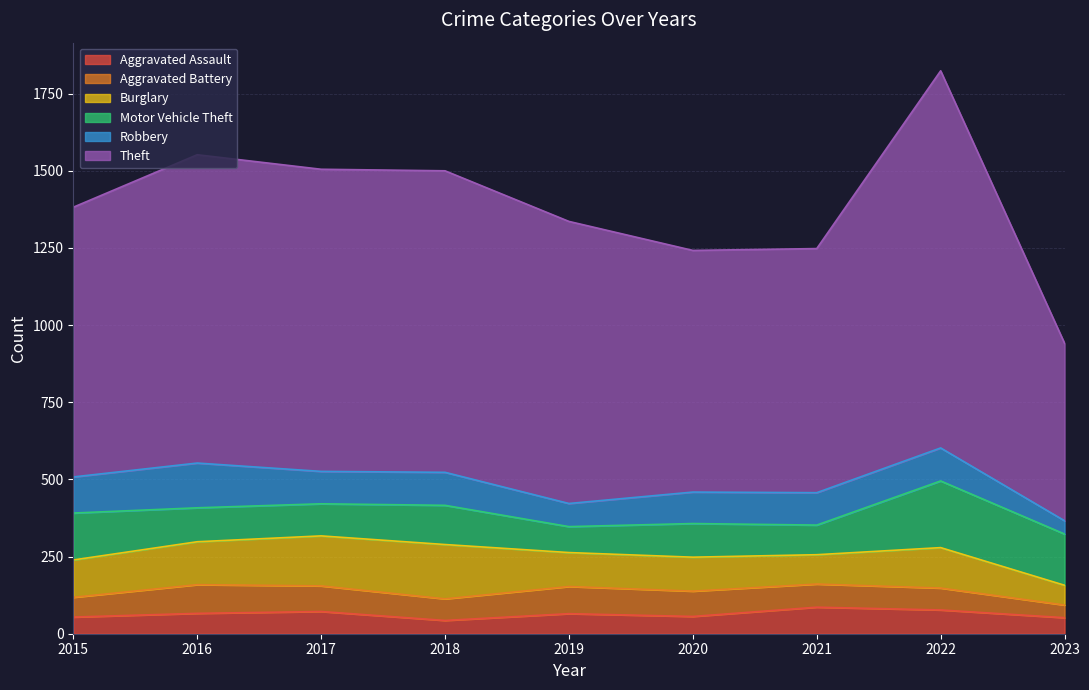

The Motor Vehicle Theft series shows 106 at 2015. True or false?

False